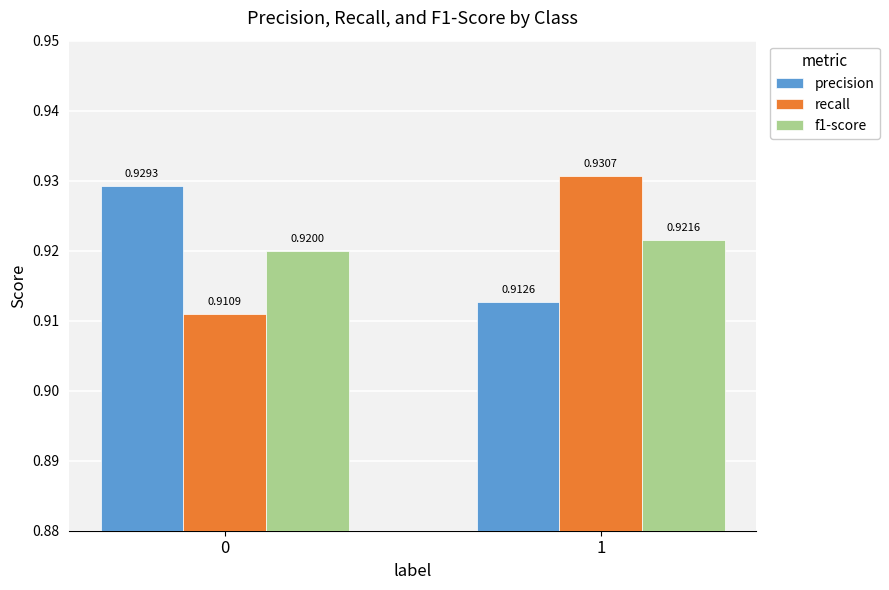

The f1-score series shows 0.4 at 1. True or false?

False